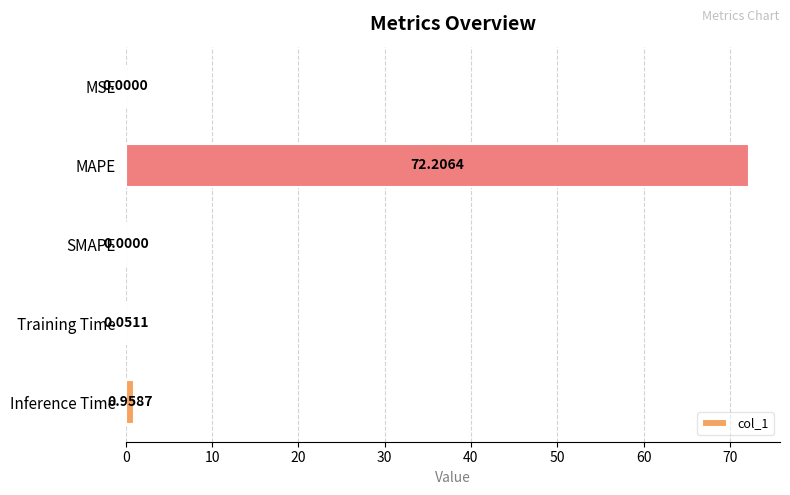

At which category does the chart reach its peak across all series?

MAPE